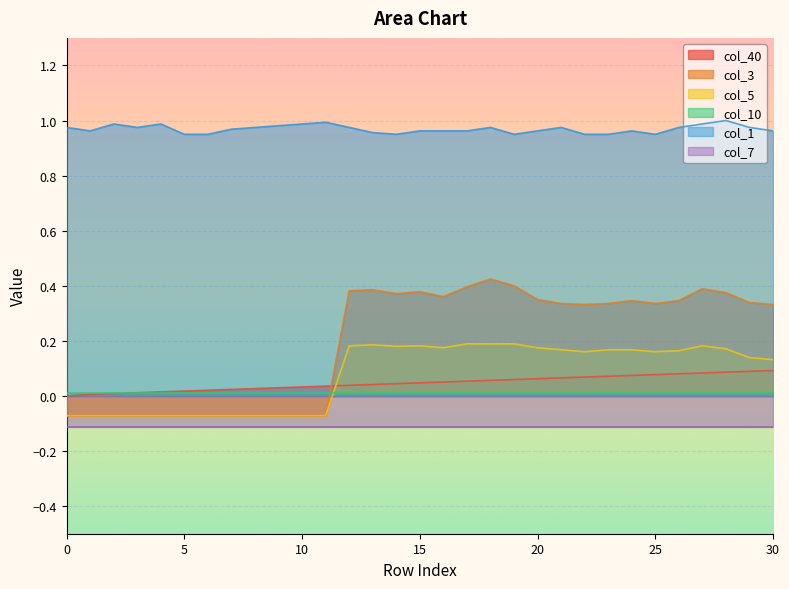

Is the value of col_1 at 3 greater than the value of col_3 at 2?

Yes